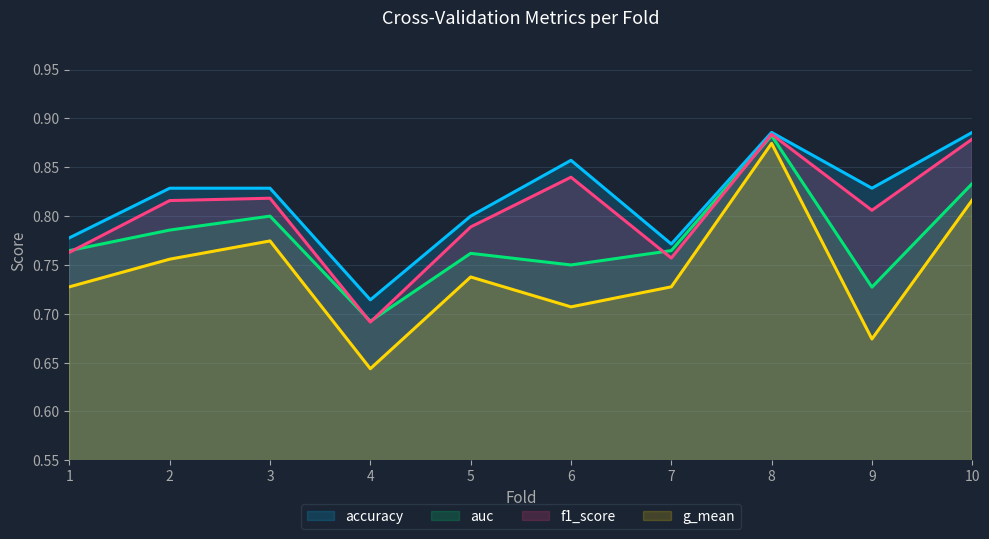

Rank the series at 3 from lowest to highest value.

g_mean, auc, f1_score, accuracy